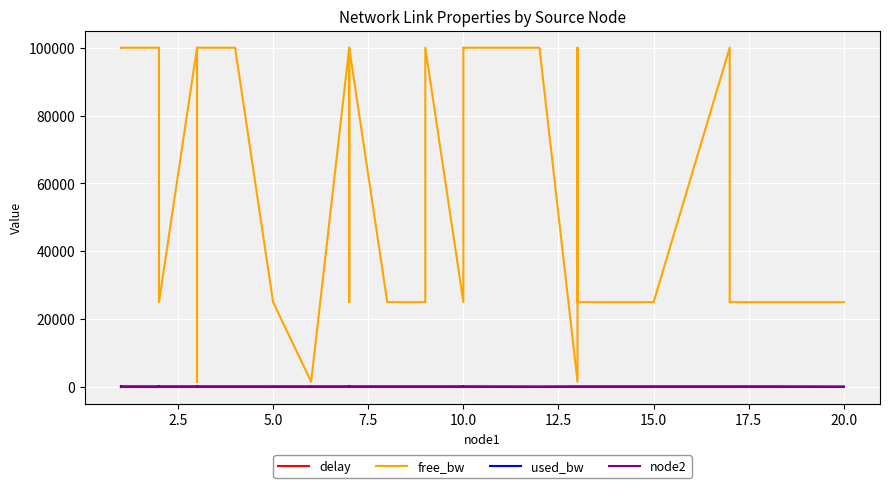

How many lines are shown in the chart?

4